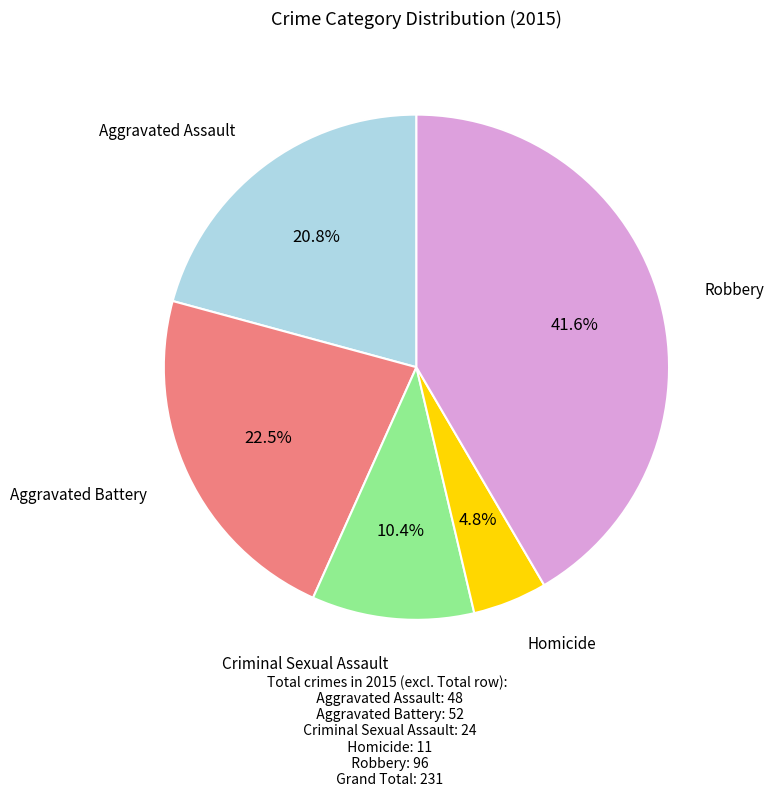

Does any single category account for the majority?

No